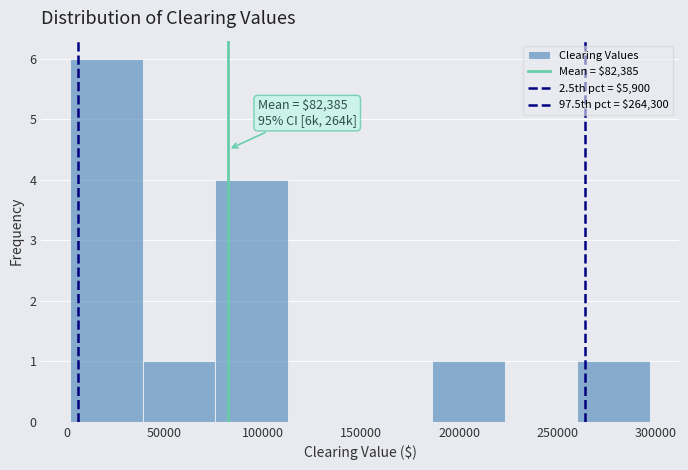

Which range on the x-axis has the tallest bar?

0 to 40000